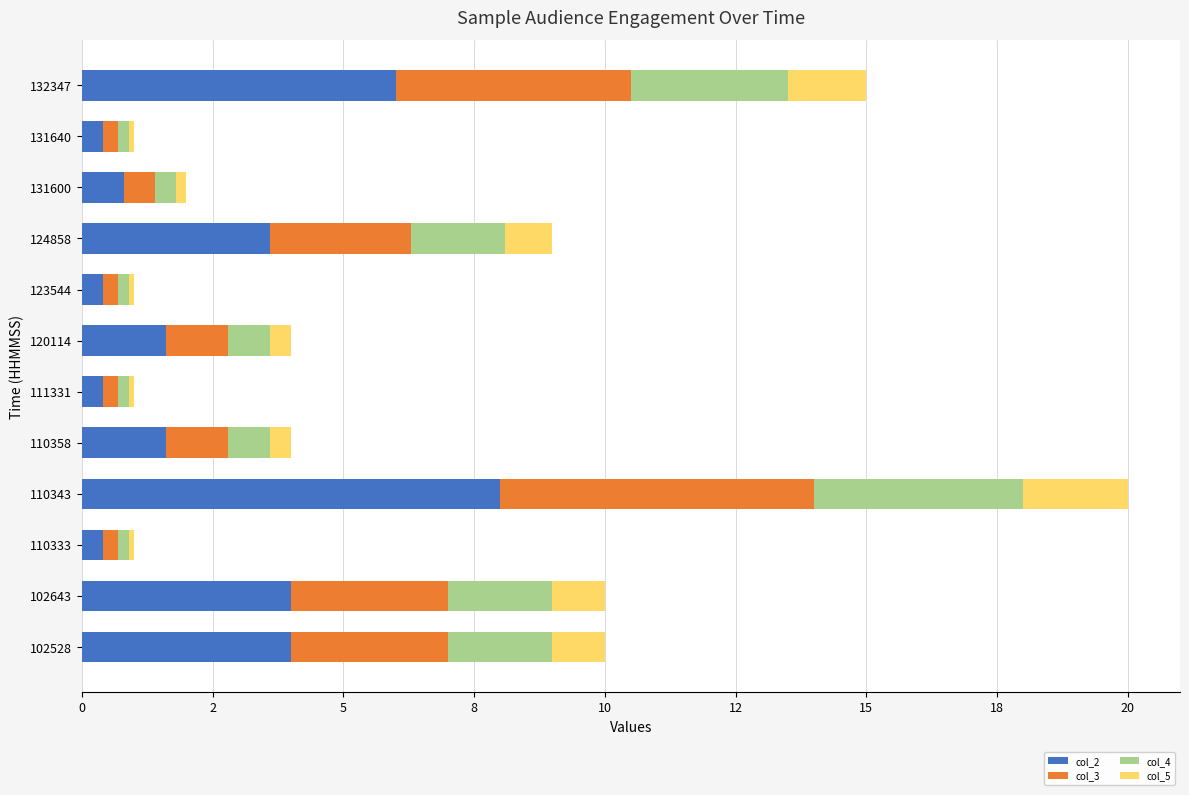

What are all the series names shown in the legend?

col_2, col_3, col_4, col_5